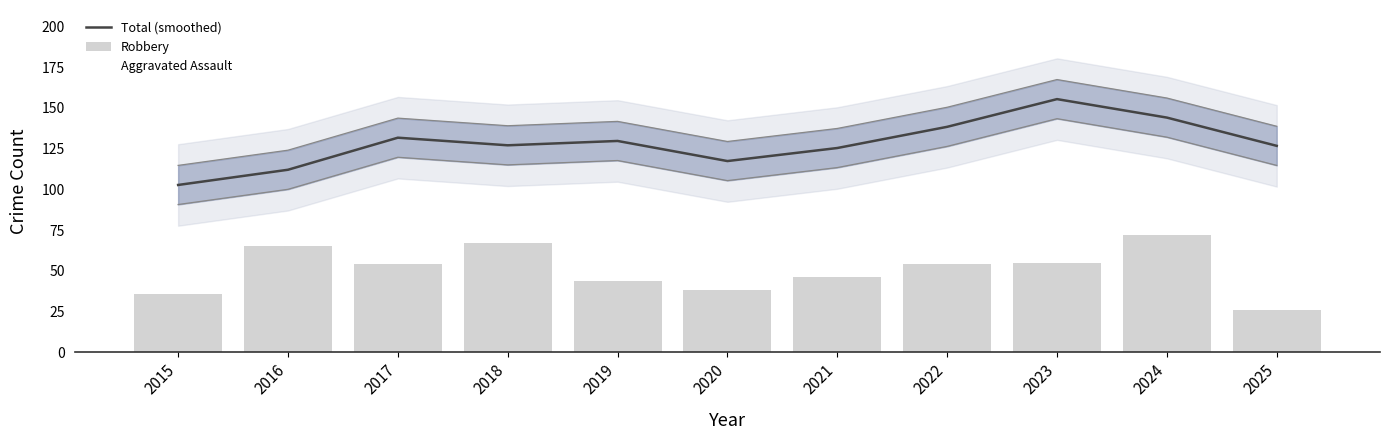

What value does the Aggravated Assault series have at 2021?

28.0